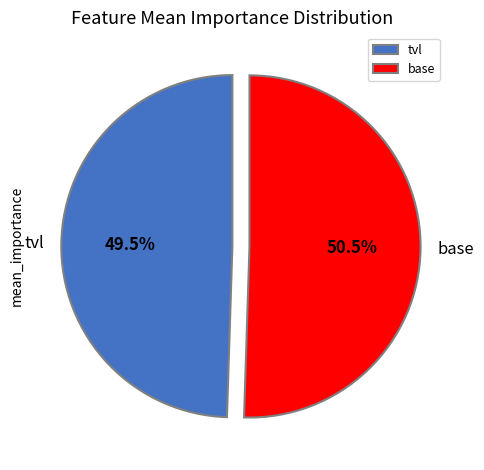

The tvl slice represents 35% of the pie. True or false?

False